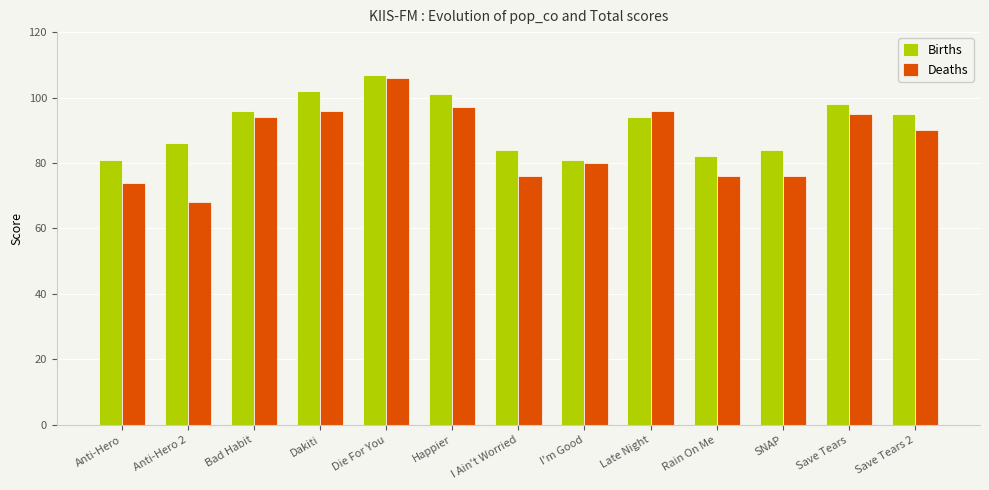

Reading left to right, transcribe all the data shown in this chart.

Births: Anti-Hero=81	Anti-Hero 2=86	Bad Habit=96	Dakiti=102	Die For You=107	Happier=101	I Ain't Worried=84	I'm Good=81	Late Night=94	Rain On Me=82	SNAP=84	Save Tears=98	Save Tears 2=95
Deaths: Anti-Hero=74	Anti-Hero 2=68	Bad Habit=94	Dakiti=96	Die For You=106	Happier=97	I Ain't Worried=76	I'm Good=80	Late Night=96	Rain On Me=76	SNAP=76	Save Tears=95	Save Tears 2=90